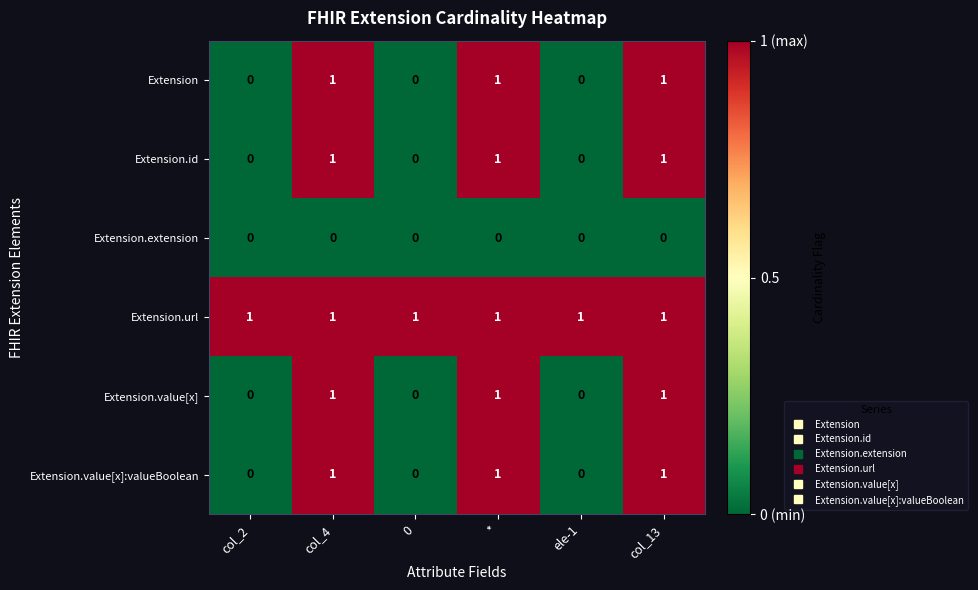

How many distinct data groups are displayed?

6